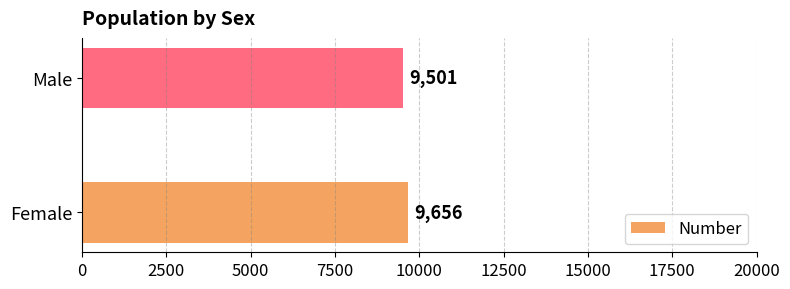

The chart shows a value of 9656 at Female. True or false?

True